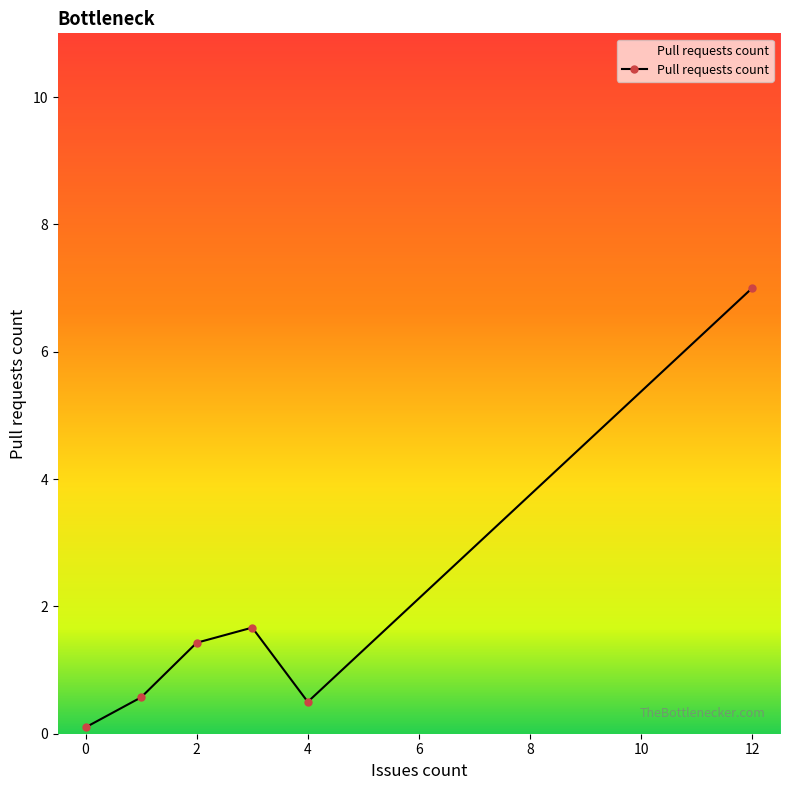

How many interior local peaks (higher than both neighbors) does the data have?

1